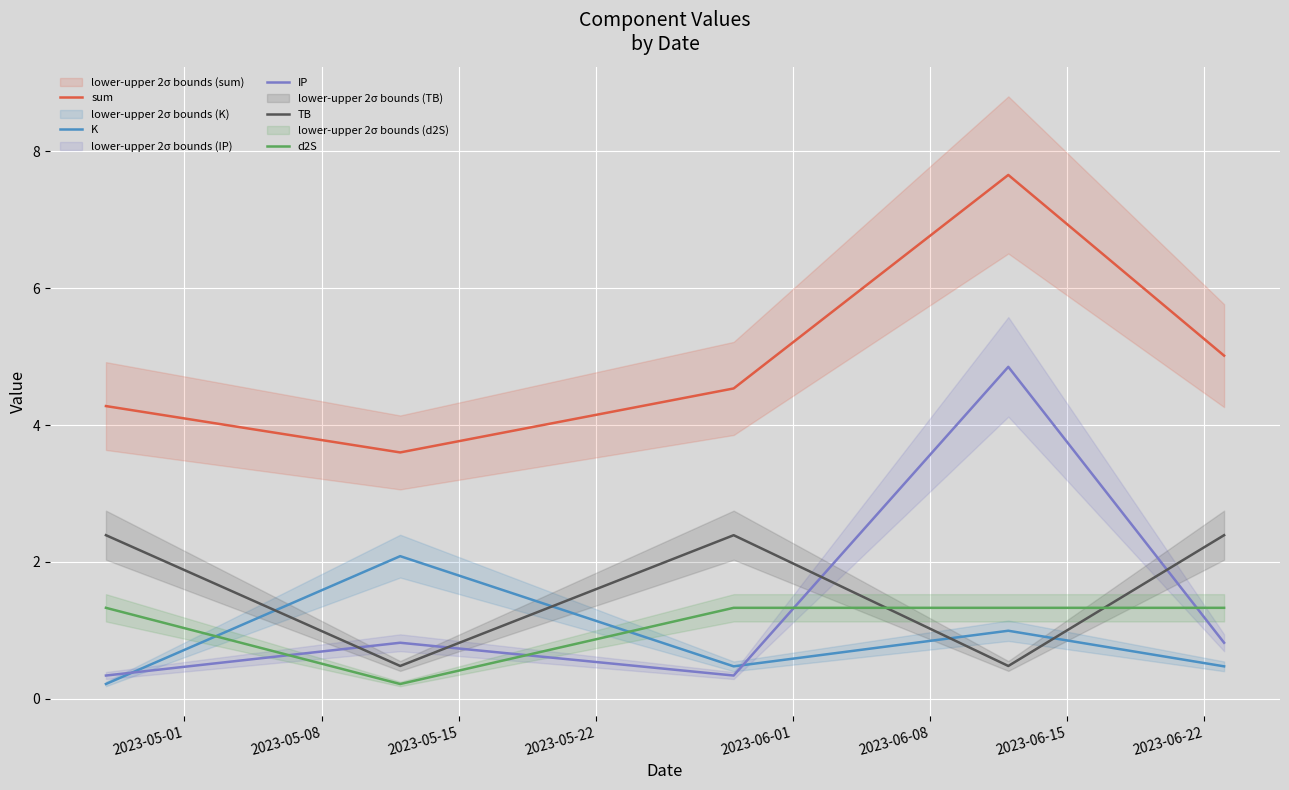

Which series ends up on top after the final intersection of IP and K?

IP